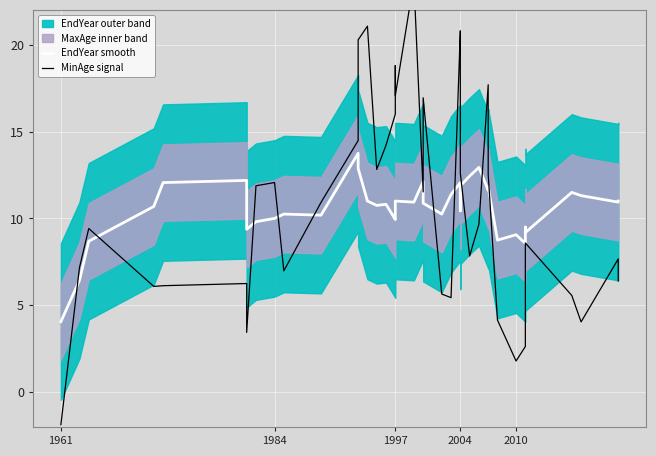

How many categories are shown in the chart?

40